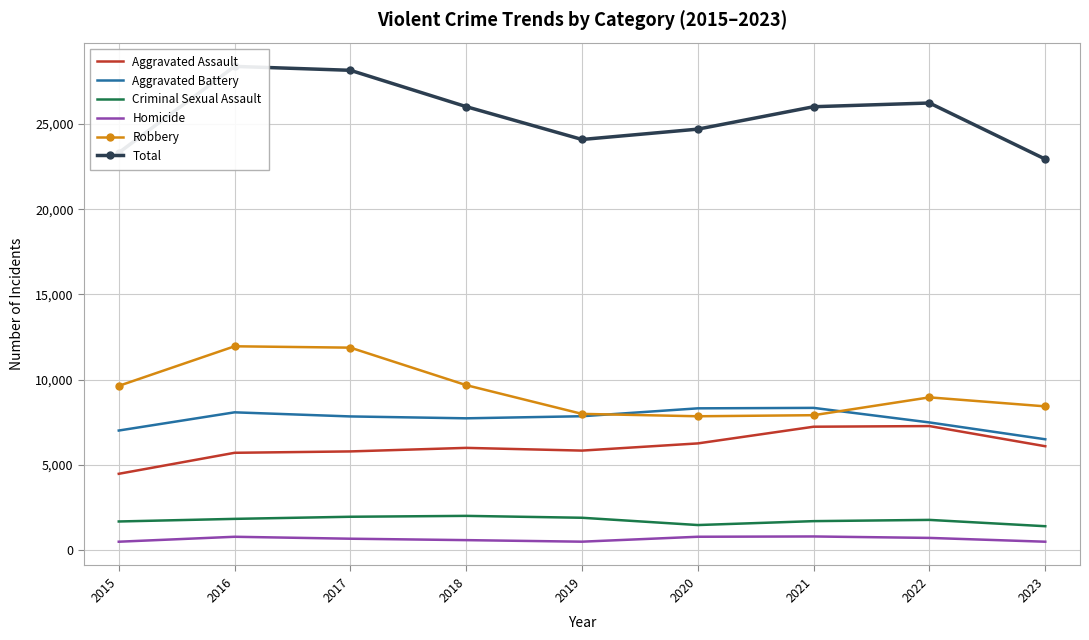

Which series ends up on top after the final intersection of Aggravated Battery and Robbery?

Robbery